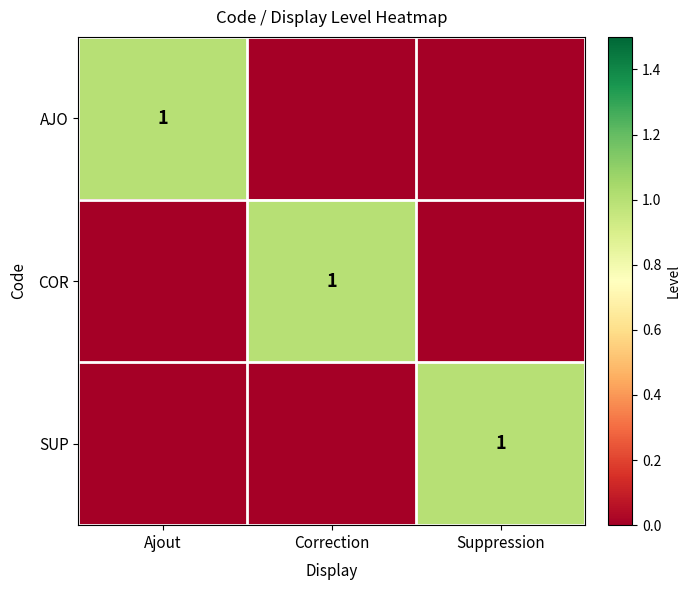

The value of COR at Correction is 2. True or false?

False